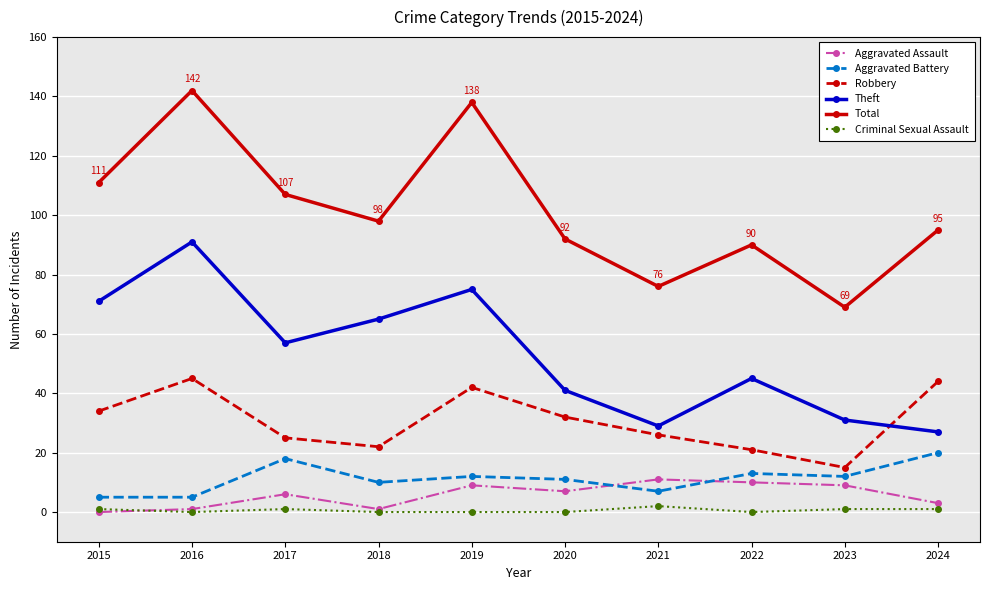

What is the difference between the highest and lowest values at 2018?

98